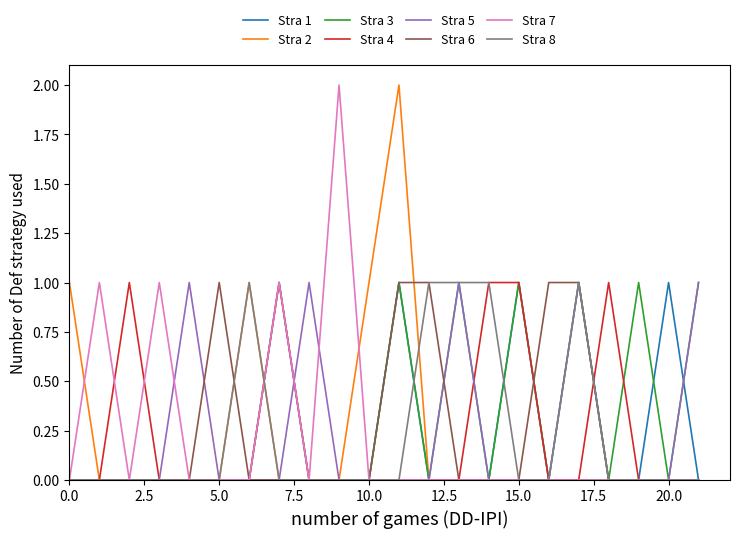

What are all the series names shown in the legend?

Stra 1, Stra 2, Stra 3, Stra 4, Stra 5, Stra 6, Stra 7, Stra 8